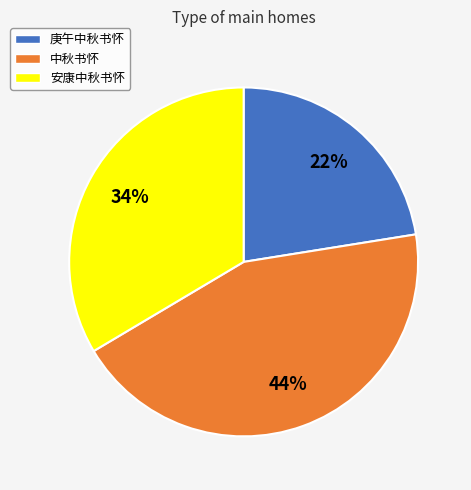

Is the sum of 庚午中秋书怀 and 安康中秋书怀 greater than half?

Yes